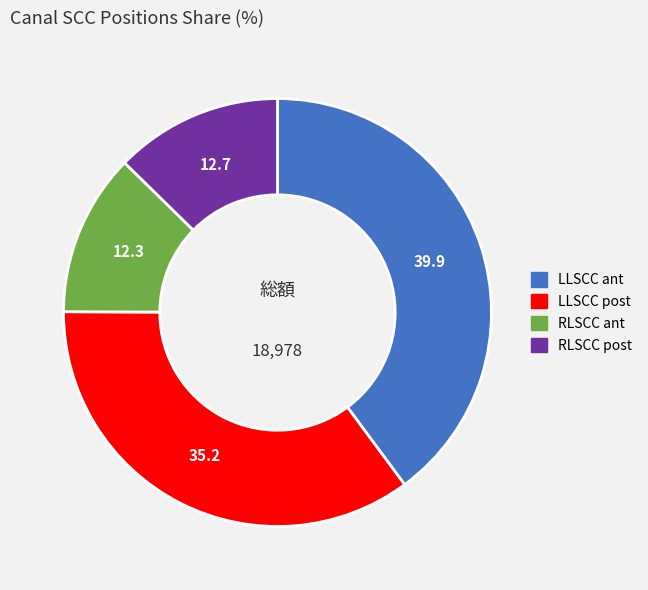

Which has a higher value, RLSCC ant or LLSCC ant?

LLSCC ant